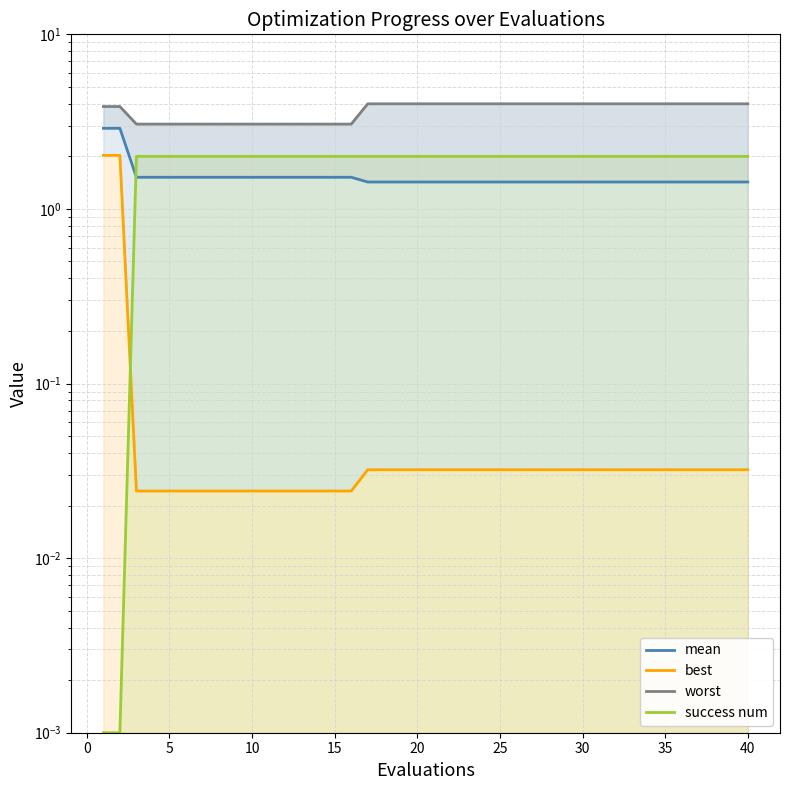

Does the chart have visible grid lines?

Yes